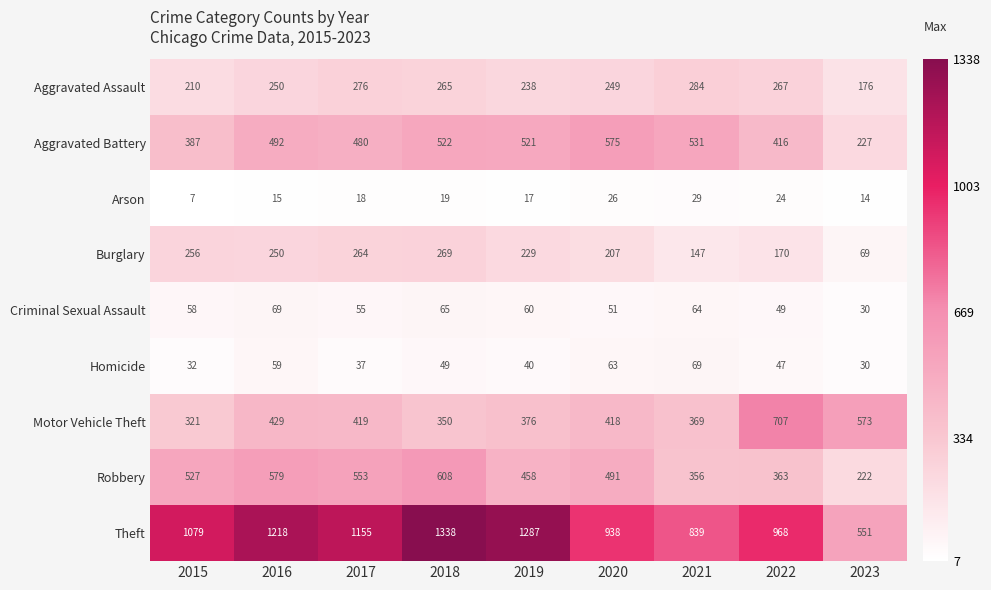

Rank the series at 2021 from lowest to highest value.

Arson, Criminal Sexual Assault, Homicide, Burglary, Aggravated Assault, Robbery, Motor Vehicle Theft, Aggravated Battery, Theft